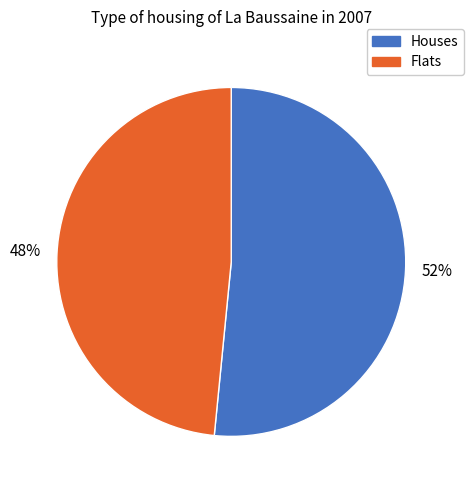

Is there a majority slice in this chart?

Yes